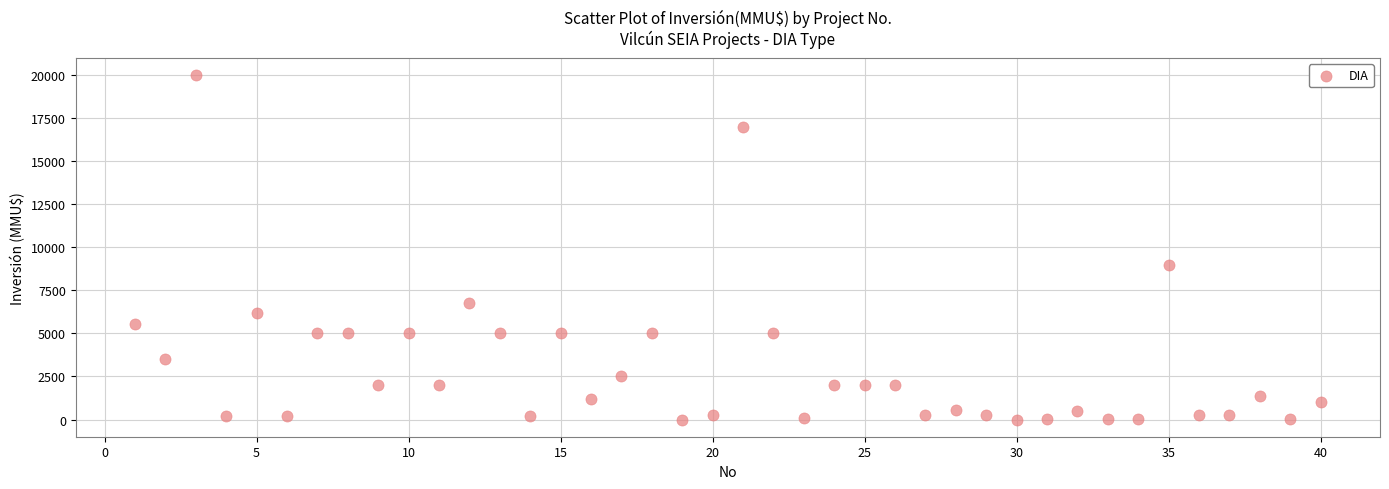

What Y value in the scatter plot is closest to 10000?

9000